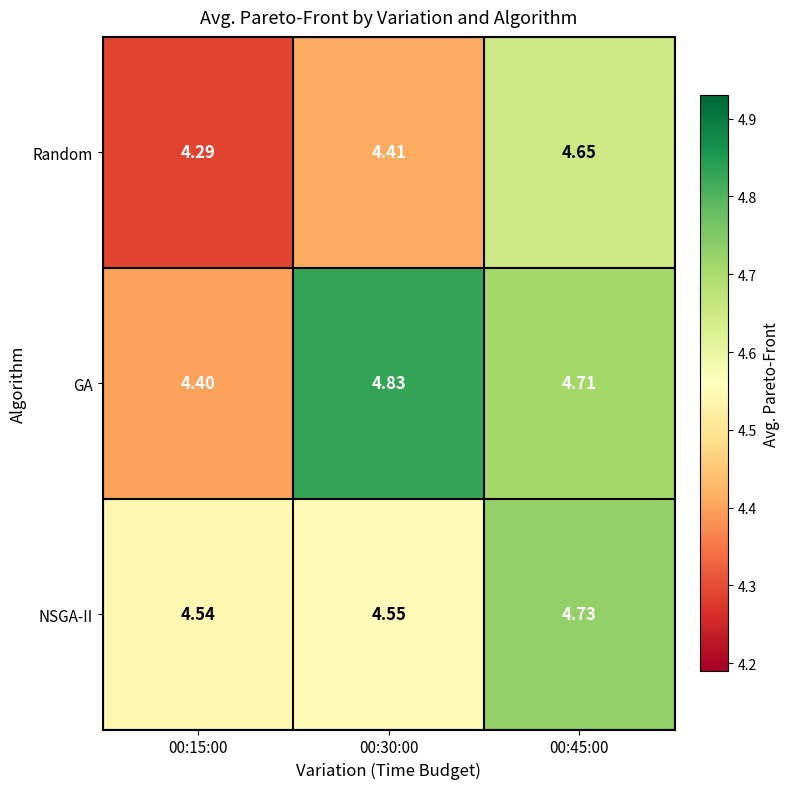

Which series has the largest range (max minus min)?

GA